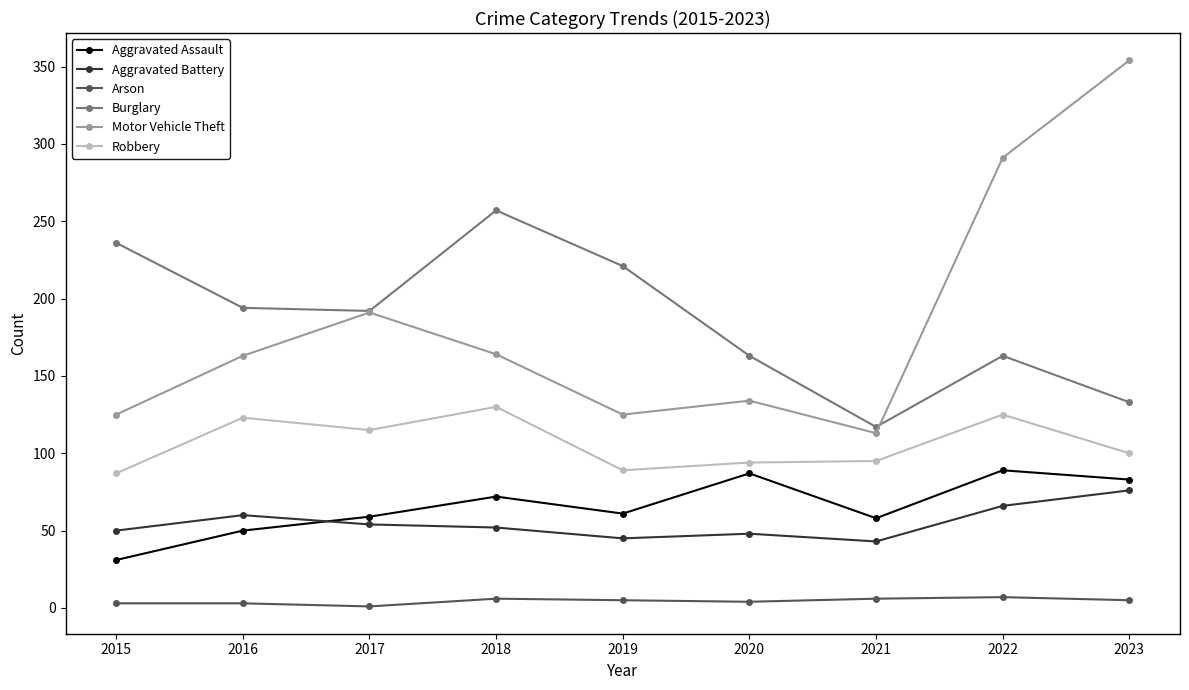

In Arson, how many points are lower than both neighbors (excluding endpoints)?

2